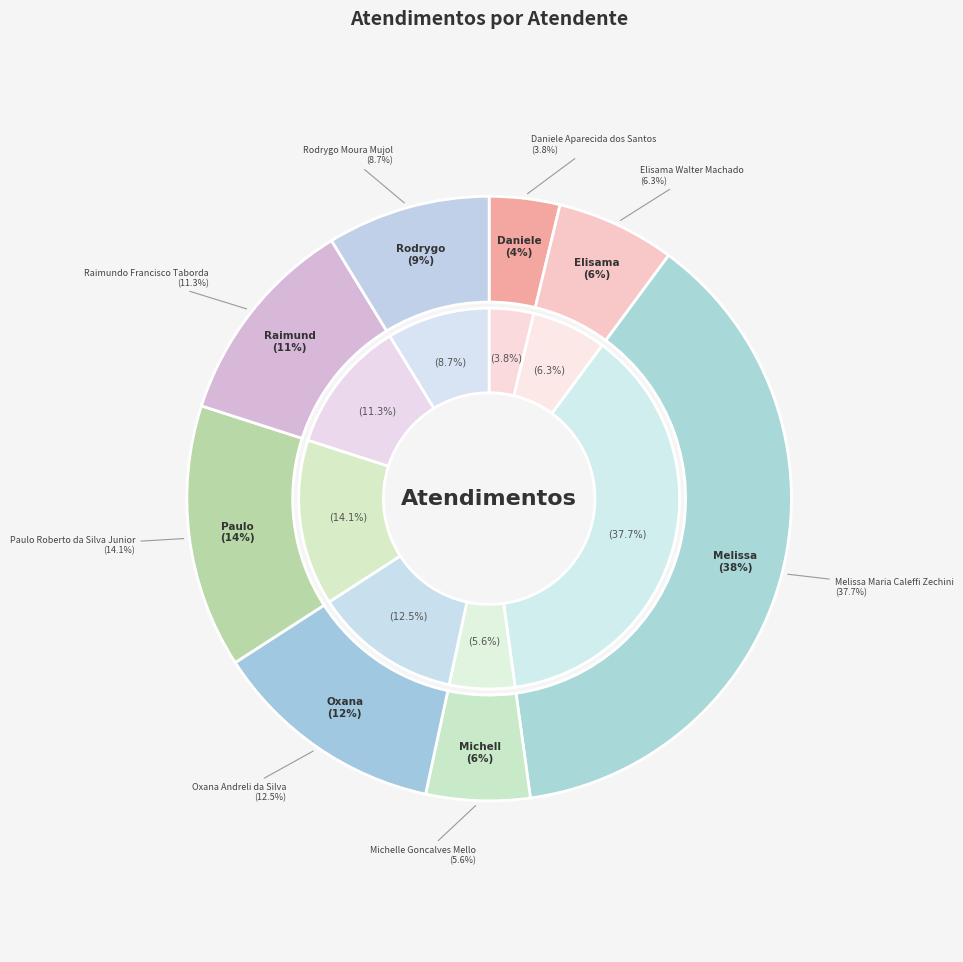

Approximately how many times larger is the value at Michelle Goncalves Mello compared to Rodrygo Moura Mujol?

0.6